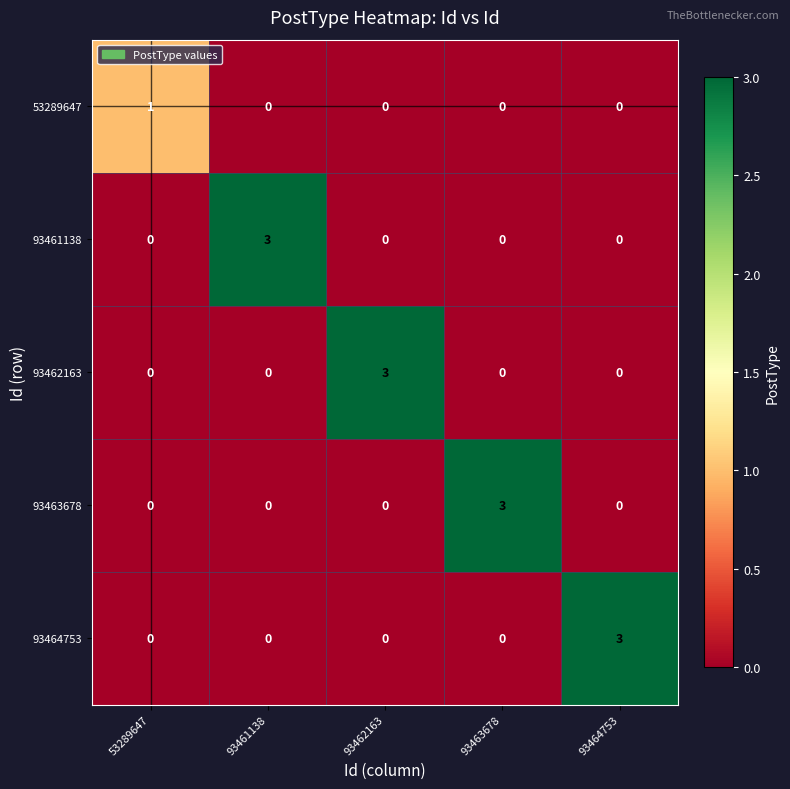

What is the maximum value shown in the chart?

3